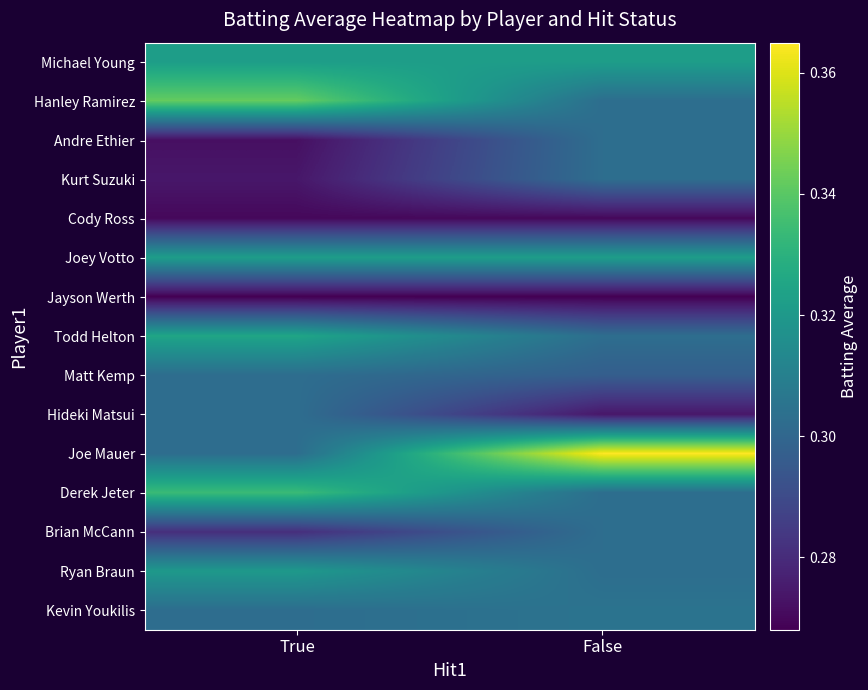

Which has a higher value, True or False?

True